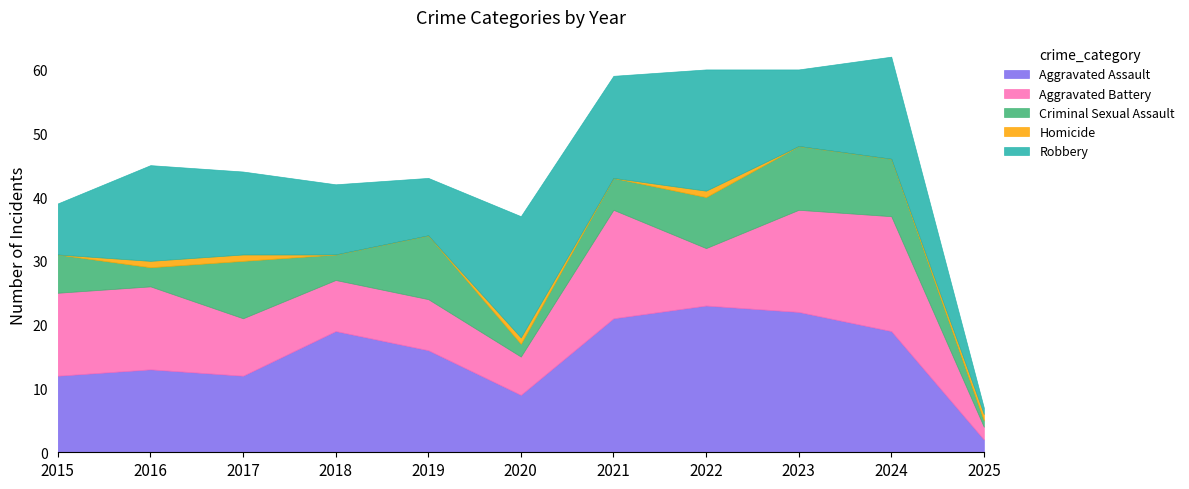

List the series in order of their peak value, lowest first.

Homicide, Criminal Sexual Assault, Aggravated Battery, Robbery, Aggravated Assault